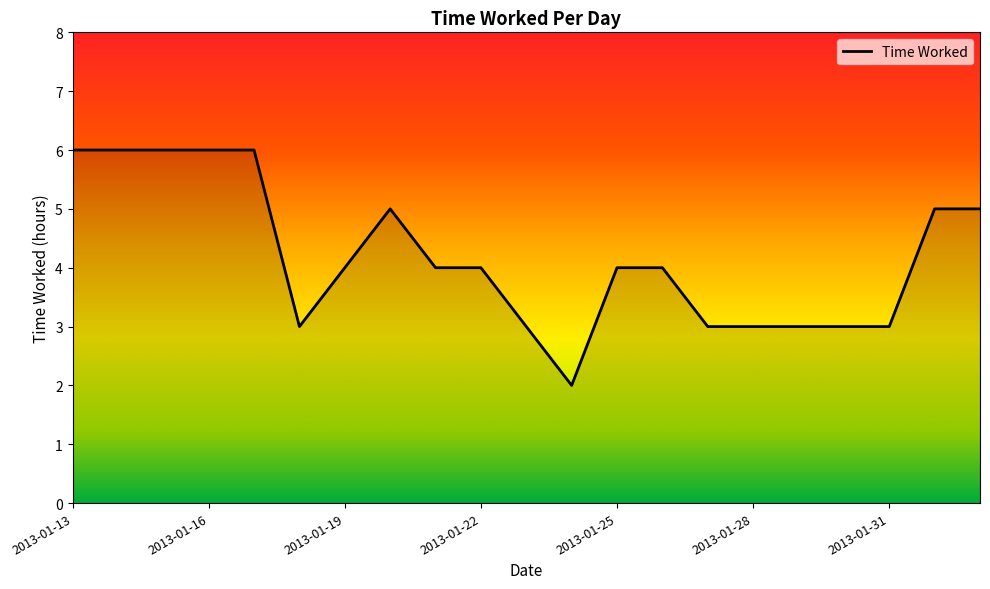

Does the chart have visible grid lines?

No